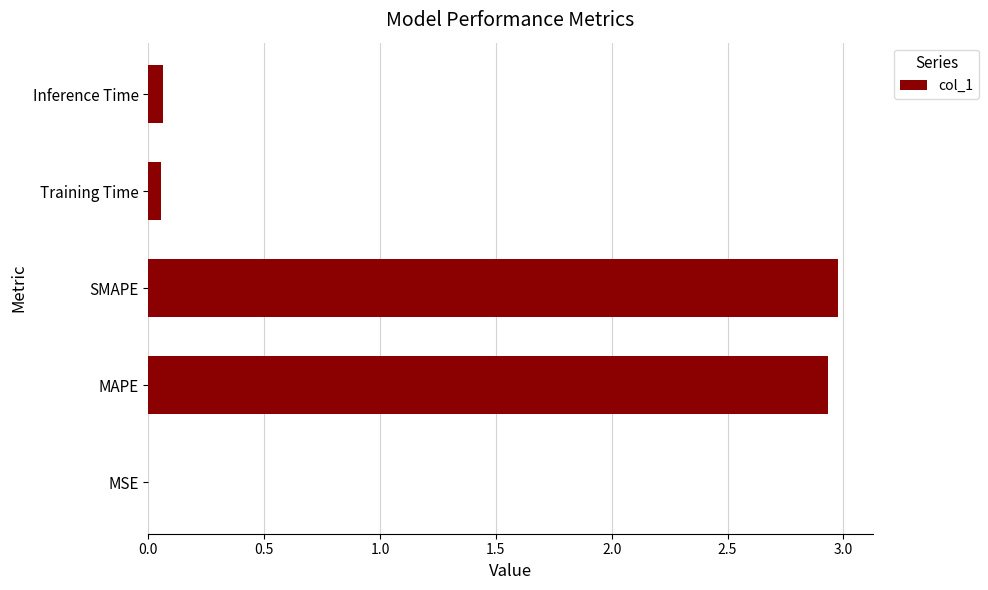

True or false: the data shows 0.0 at MSE.

True